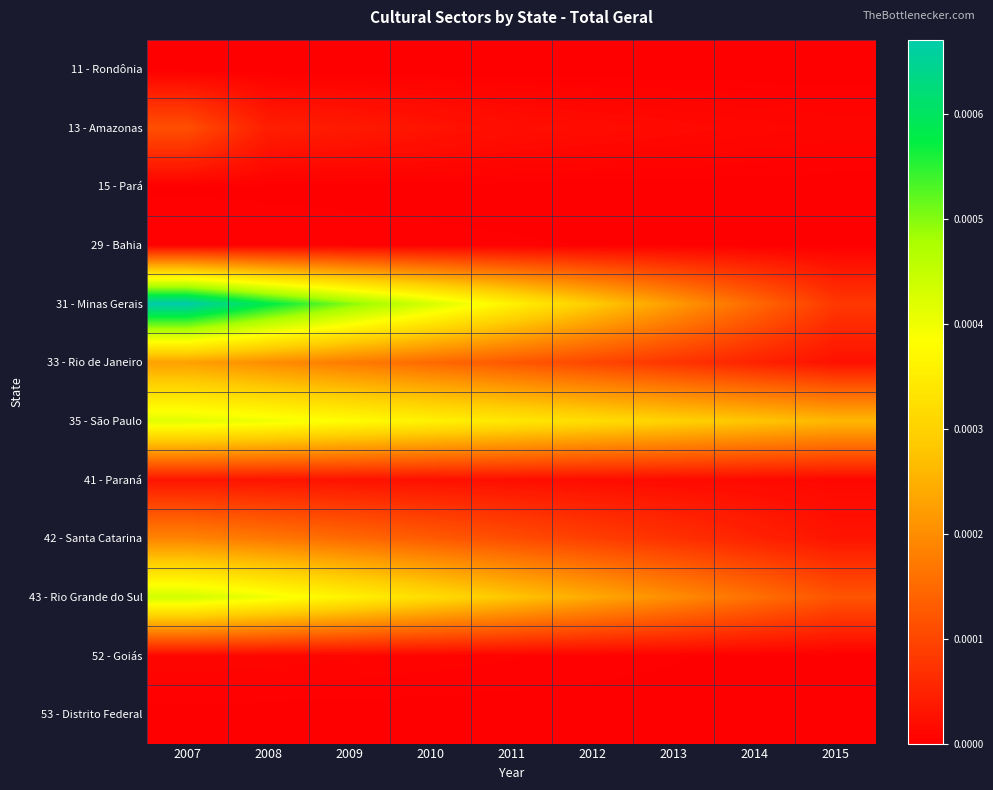

Rank the series by their maximum value, from highest to lowest.

31 - Minas Gerais, 43 - Rio Grande do Sul, 35 - São Paulo, 33 - Rio de Janeiro, 42 - Santa Catarina, 13 - Amazonas, 41 - Paraná, 52 - Goiás, 29 - Bahia, 15 - Pará, 53 - Distrito Federal, 11 - Rondônia